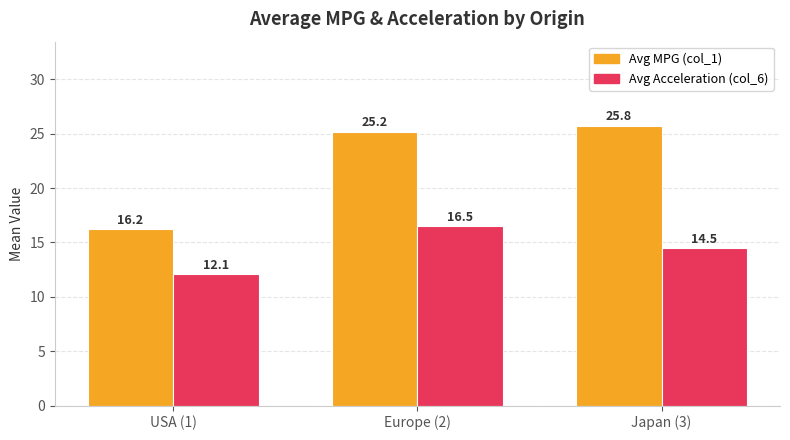

Reading left to right, transcribe all the data shown in this chart.

Avg MPG (col_1): USA (1)=16.2	Europe (2)=25.2	Japan (3)=25.8
Avg Acceleration (col_6): USA (1)=12.1	Europe (2)=16.5	Japan (3)=14.5